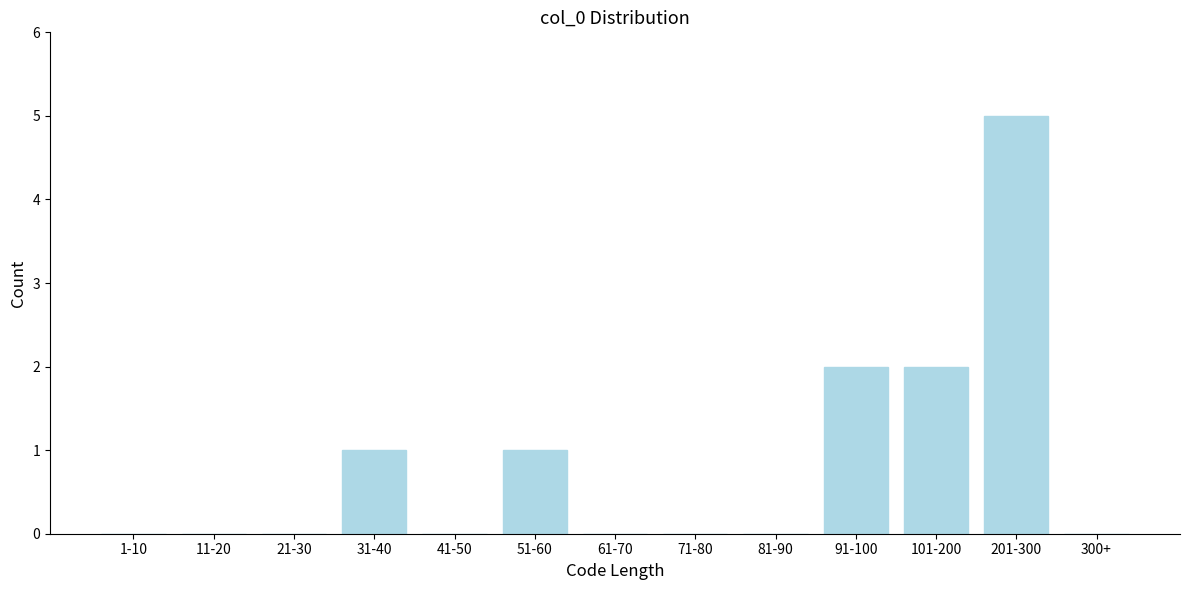

Reading left to right, what are all the values shown in this chart?

1-10=0	11-20=0	21-30=0	31-40=1	41-50=0	51-60=1	61-70=0	71-80=0	81-90=0	91-100=2	101-200=2	201-300=5	300+=0